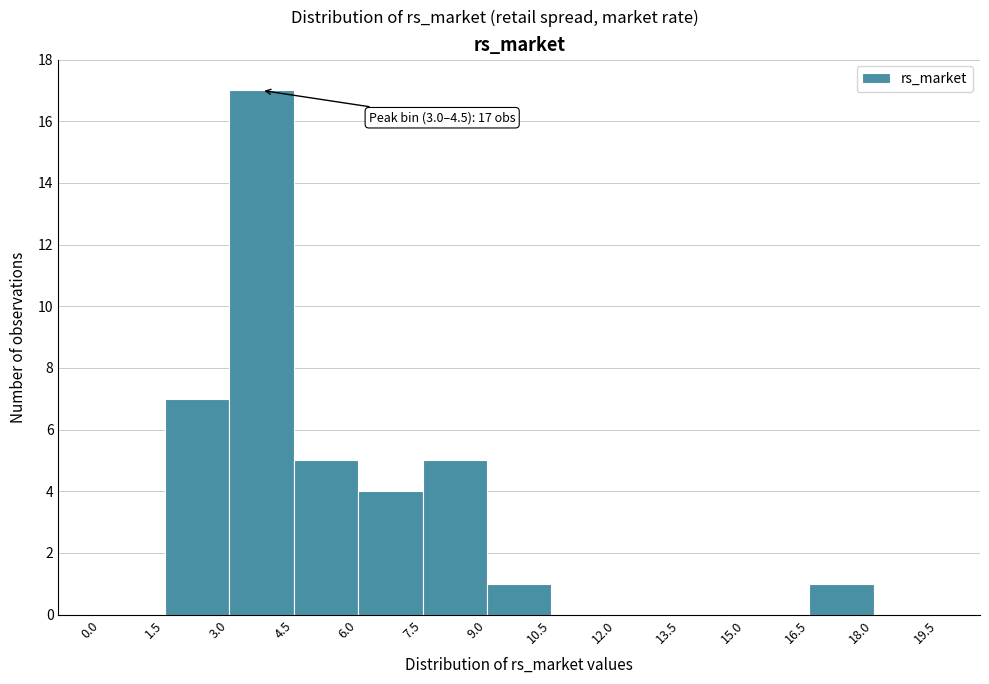

Over which range of the x-axis is the bar tallest?

3.0 to 4.5